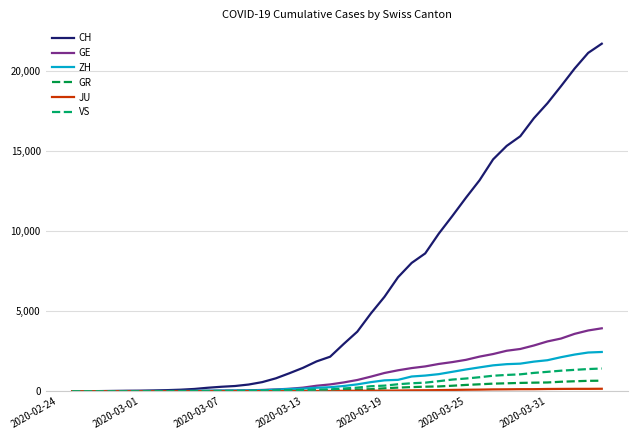

True or false: VS and CH intersect in this chart.

False